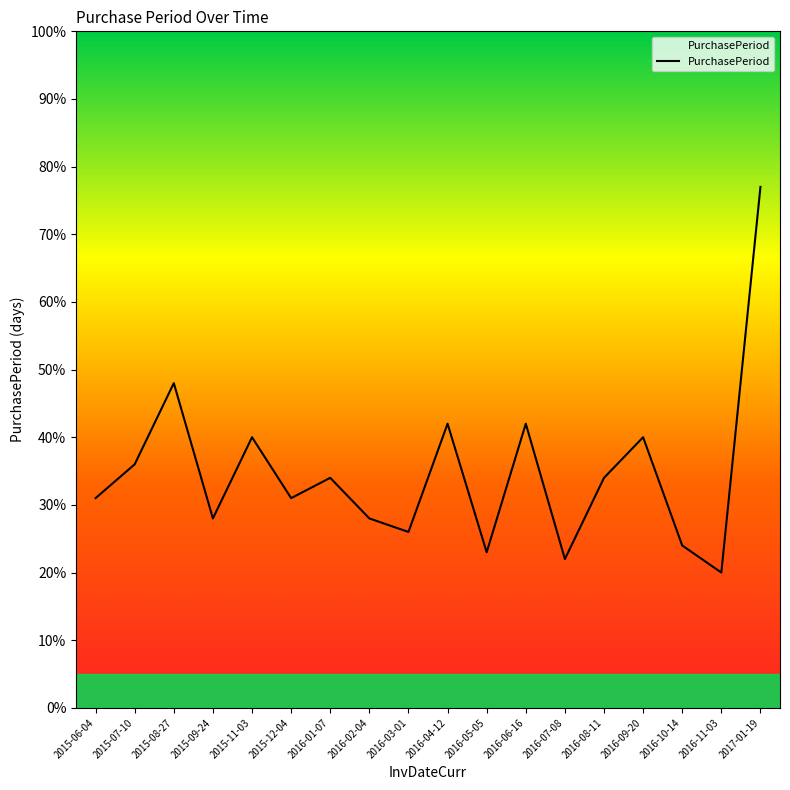

Between 2016-02-04 and 2017-01-19, which is larger?

2017-01-19